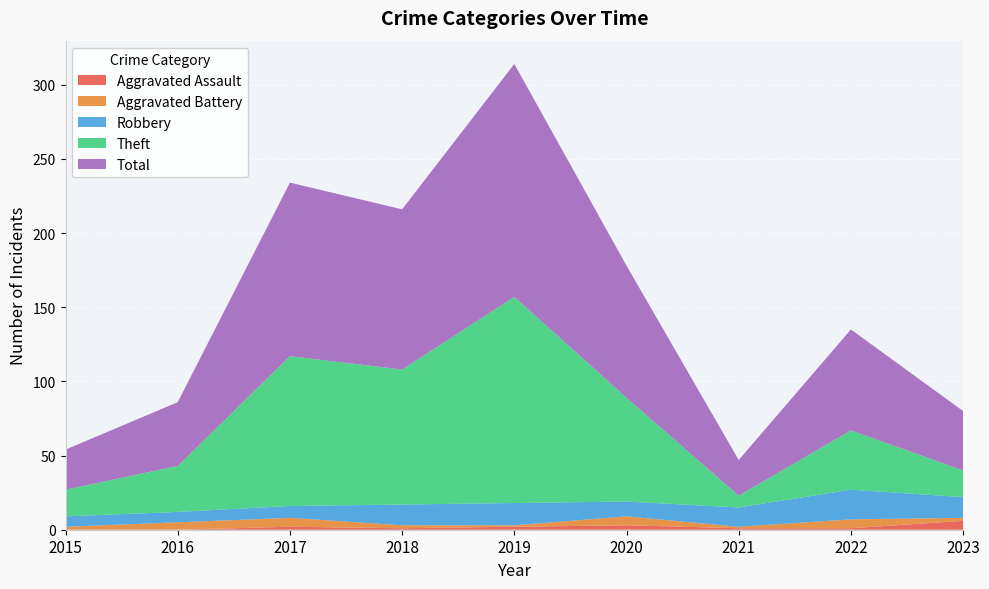

Reading left to right, extract all data points from this chart.

Aggravated Assault: 2015=0	2016=0	2017=2	2018=1	2019=2	2020=3	2021=1	2022=1	2023=6
Aggravated Battery: 2015=2	2016=5	2017=6	2018=2	2019=1	2020=6	2021=1	2022=6	2023=2
Robbery: 2015=7	2016=7	2017=8	2018=14	2019=15	2020=10	2021=13	2022=20	2023=14
Theft: 2015=18	2016=31	2017=101	2018=91	2019=139	2020=70	2021=8	2022=40	2023=18
Total: 2015=27	2016=43	2017=117	2018=108	2019=157	2020=89	2021=24	2022=68	2023=40